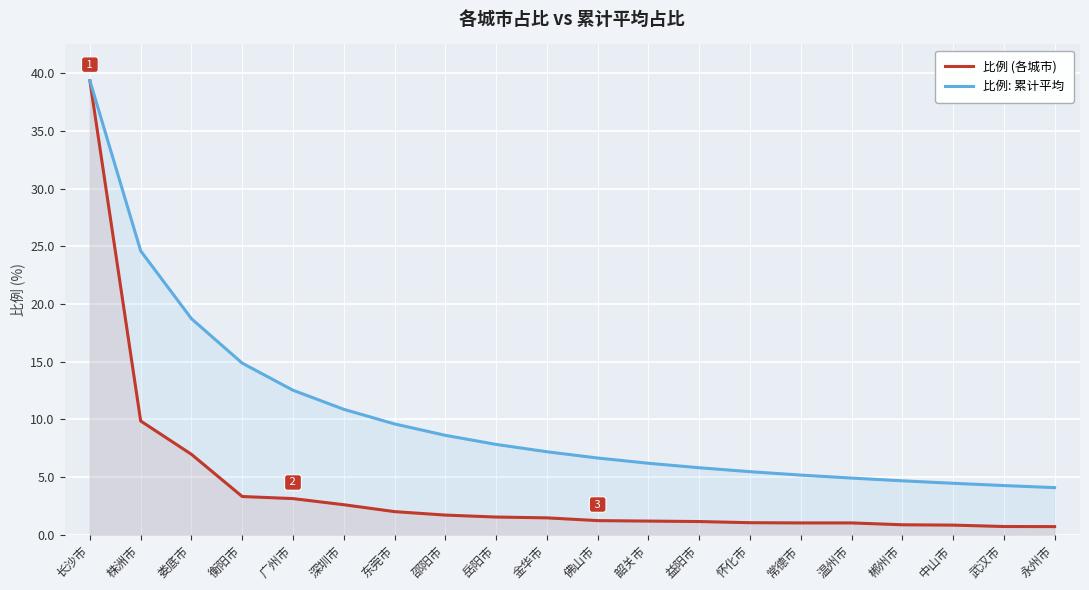

What are all the series names shown in the legend?

比例 (各城市), 比例: 累计平均